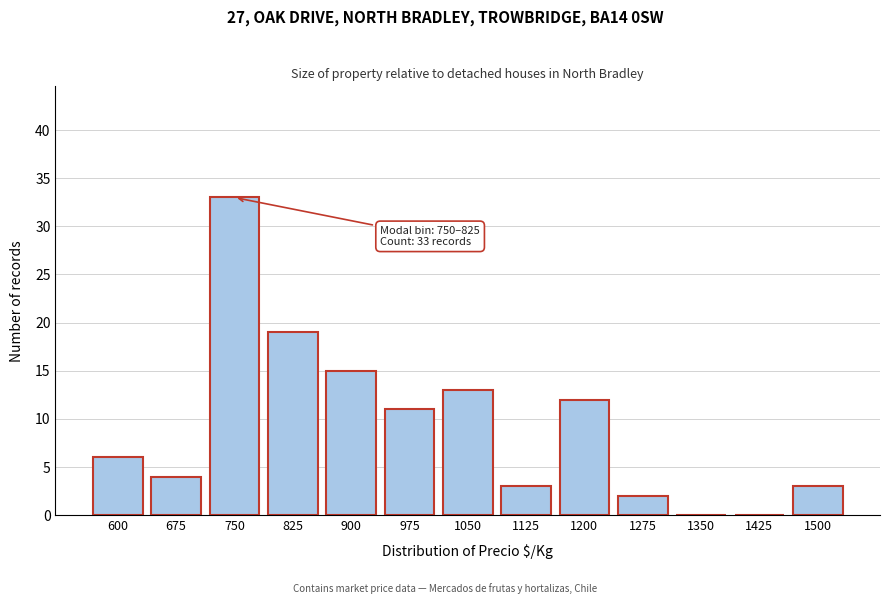

Reading left to right, transcribe all the data shown in this chart.

600=6	675=4	750=33	825=19	900=15	975=11	1050=13	1125=3	1200=12	1275=2	1350=0	1425=0	1500=3